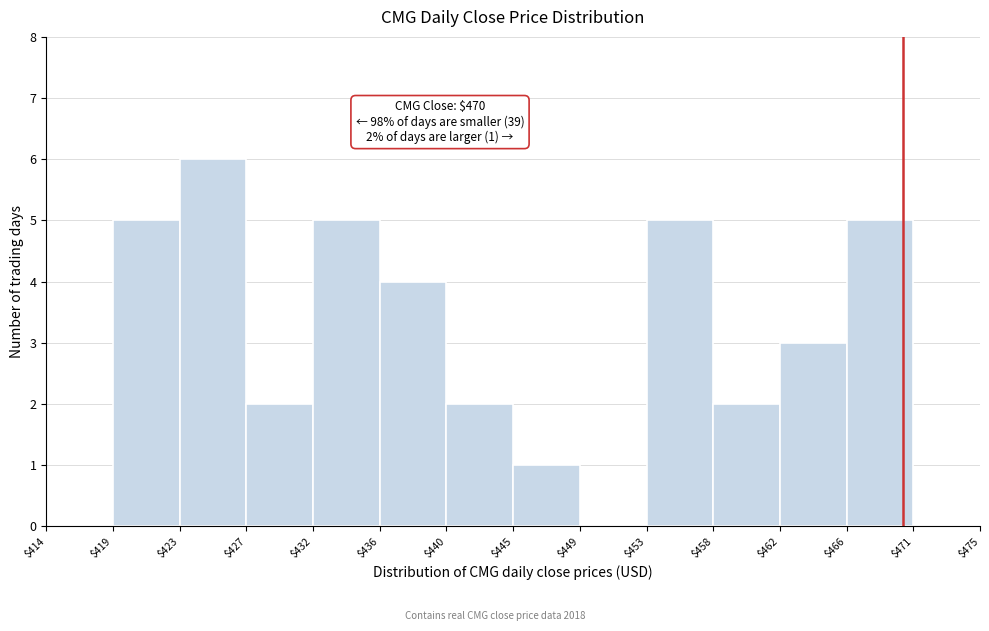

Over which range of the x-axis is the bar tallest?

$423 to $427